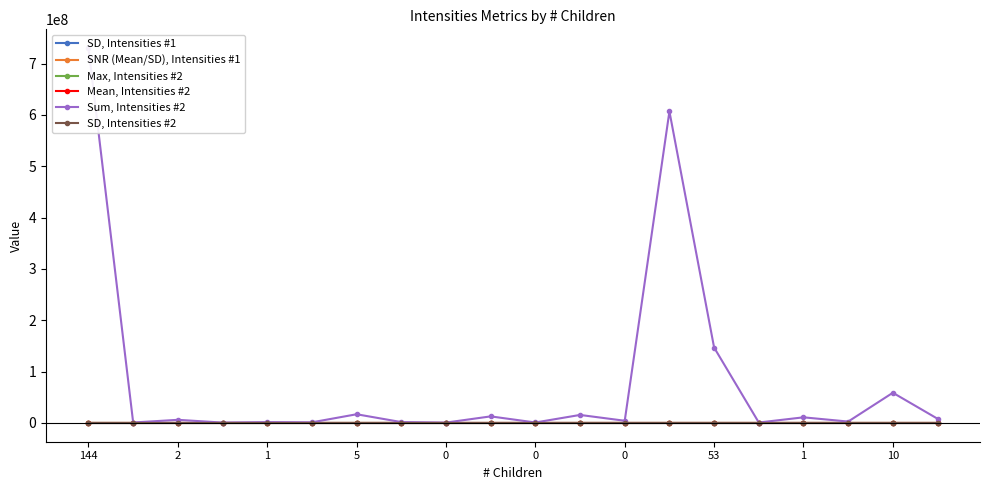

Which category has the lowest value in the SNR (Mean/SD), Intensities #1 series?

10